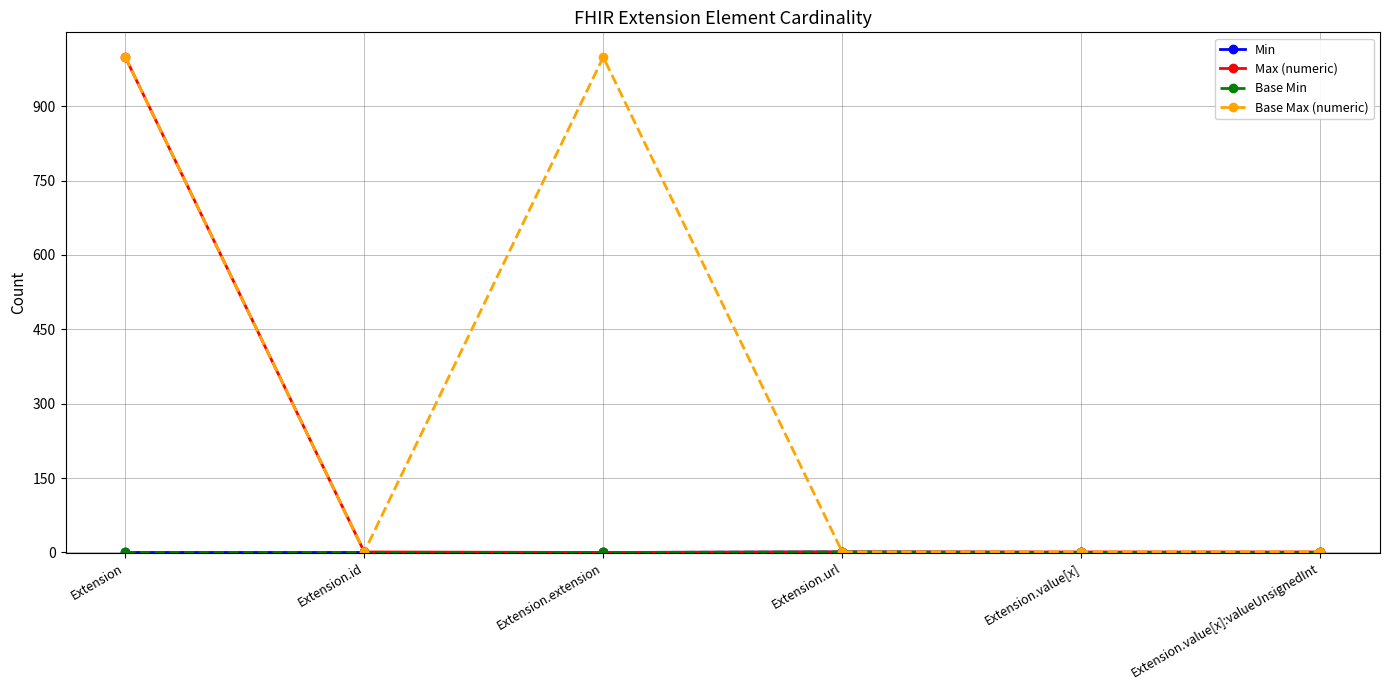

At which category is the sum across all series the highest?

Extension